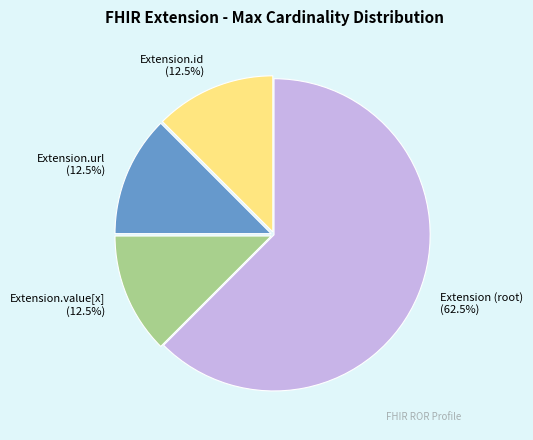

Which slice is the largest?

Extension (root)